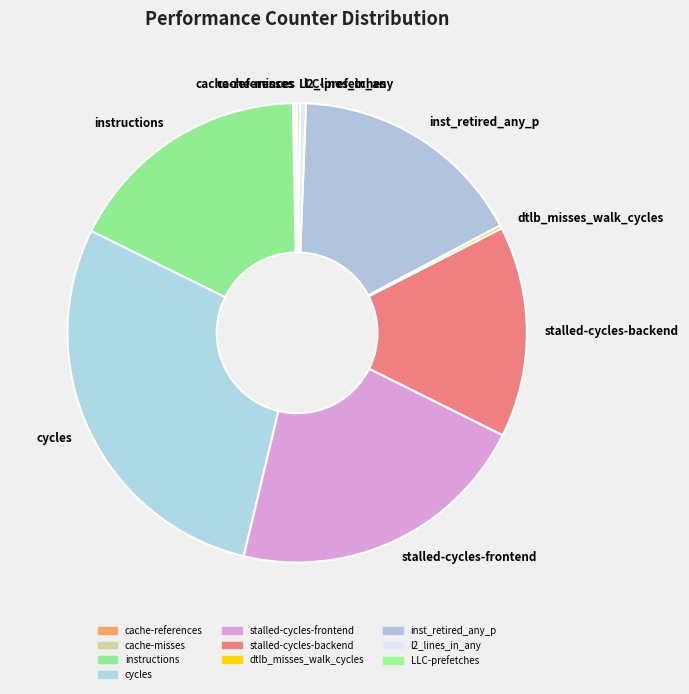

Do inst_retired_any_p and l2_lines_in_any together represent more than half of the pie?

No